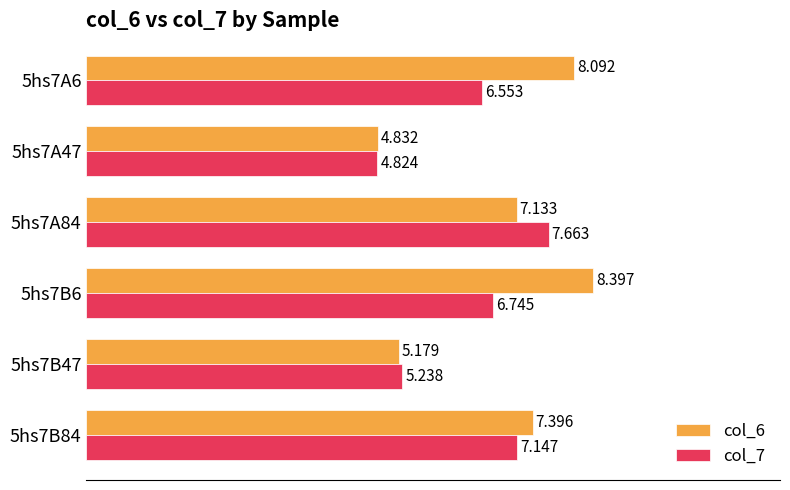

What is the difference between the maximum and minimum values in the col_6 series?

3.6